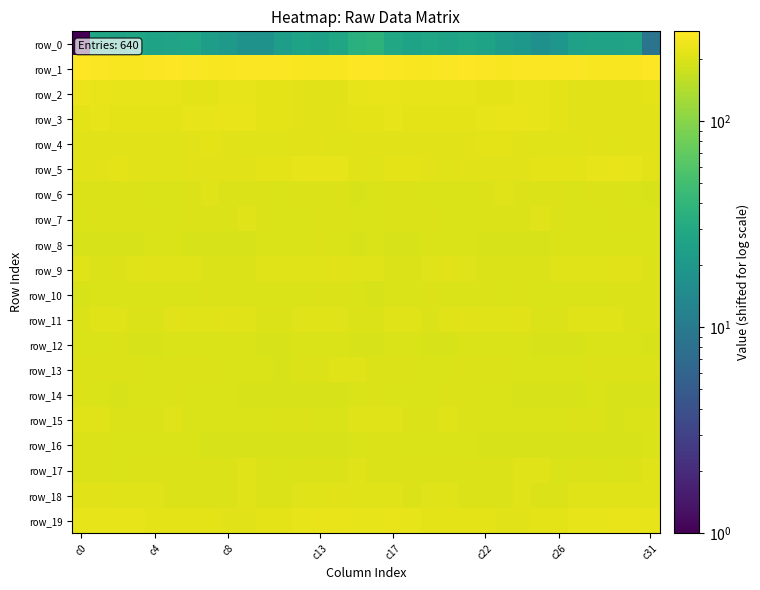

Rank the series by their maximum value, from lowest to highest.

row_0, row_8, row_12, row_16, row_10, row_14, row_7, row_13, row_6, row_17, row_15, row_18, row_9, row_11, row_4, row_5, row_19, row_3, row_2, row_1